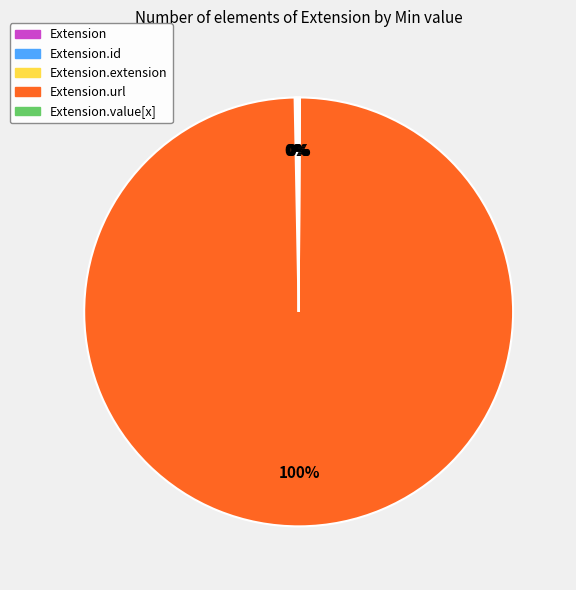

To the nearest percent, what is the average slice percentage?

20%